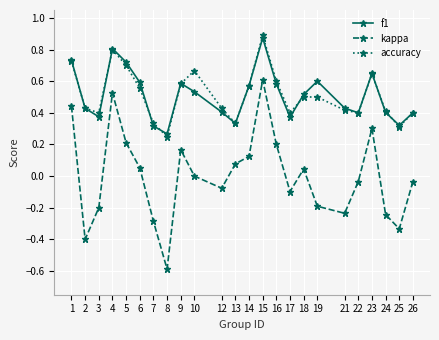

True or false: accuracy and kappa intersect in this chart.

False